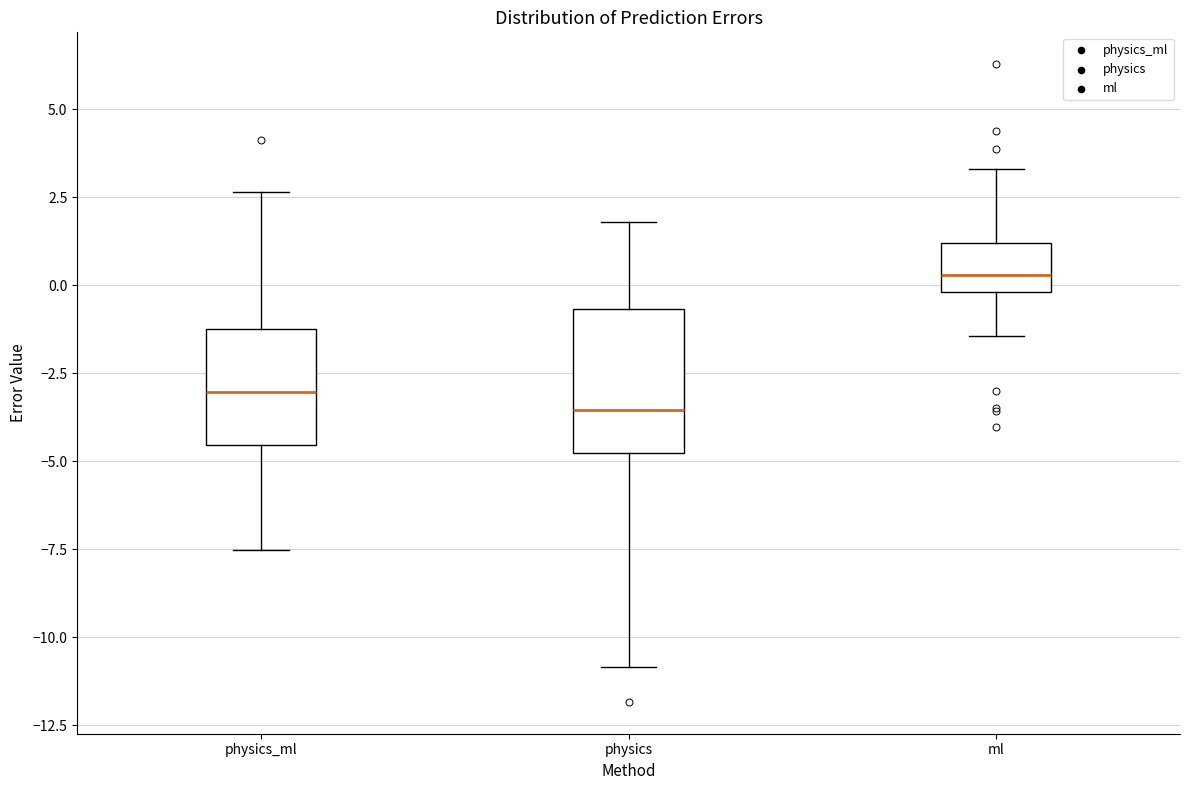

Which box has the highest median line?

ml